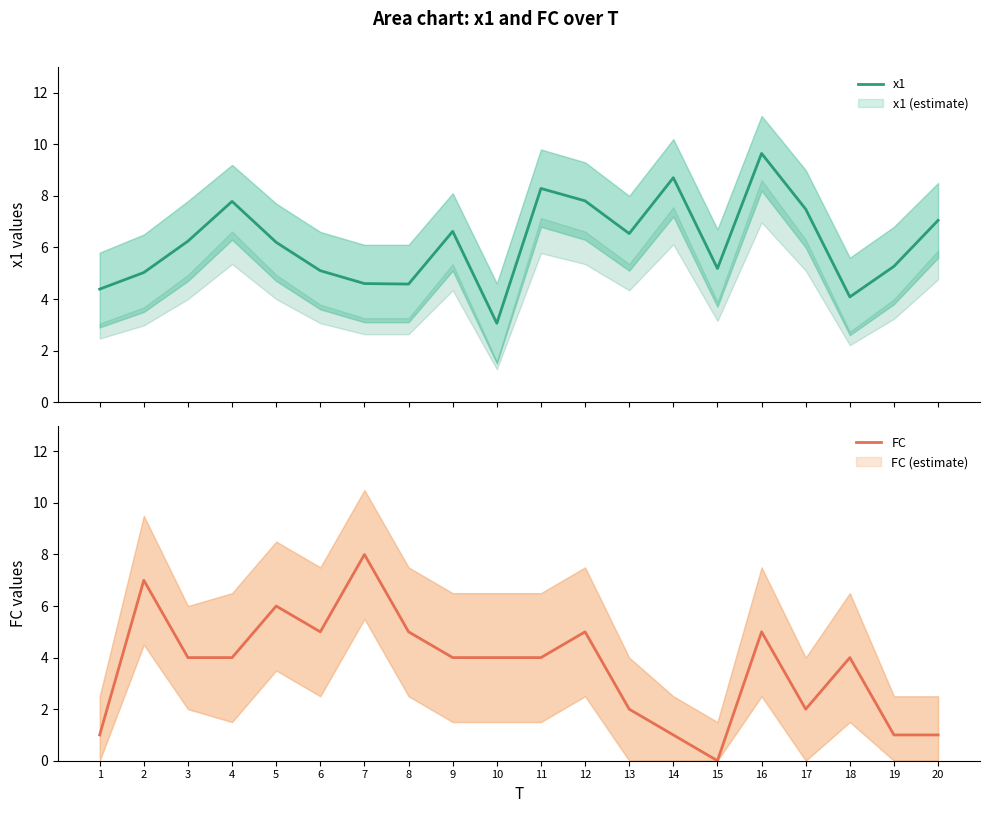

The x1 series shows 2.3 at 5. True or false?

False